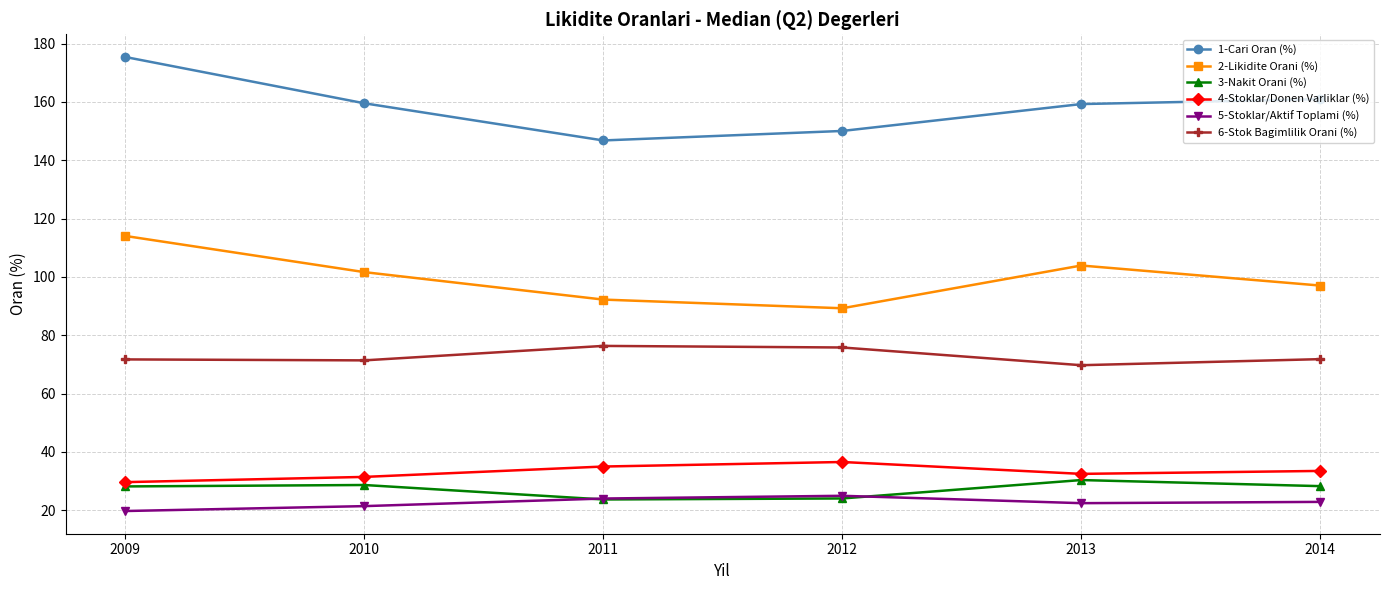

Which category has the lowest value in the 4-Stoklar/Donen Varliklar (%) series?

2009